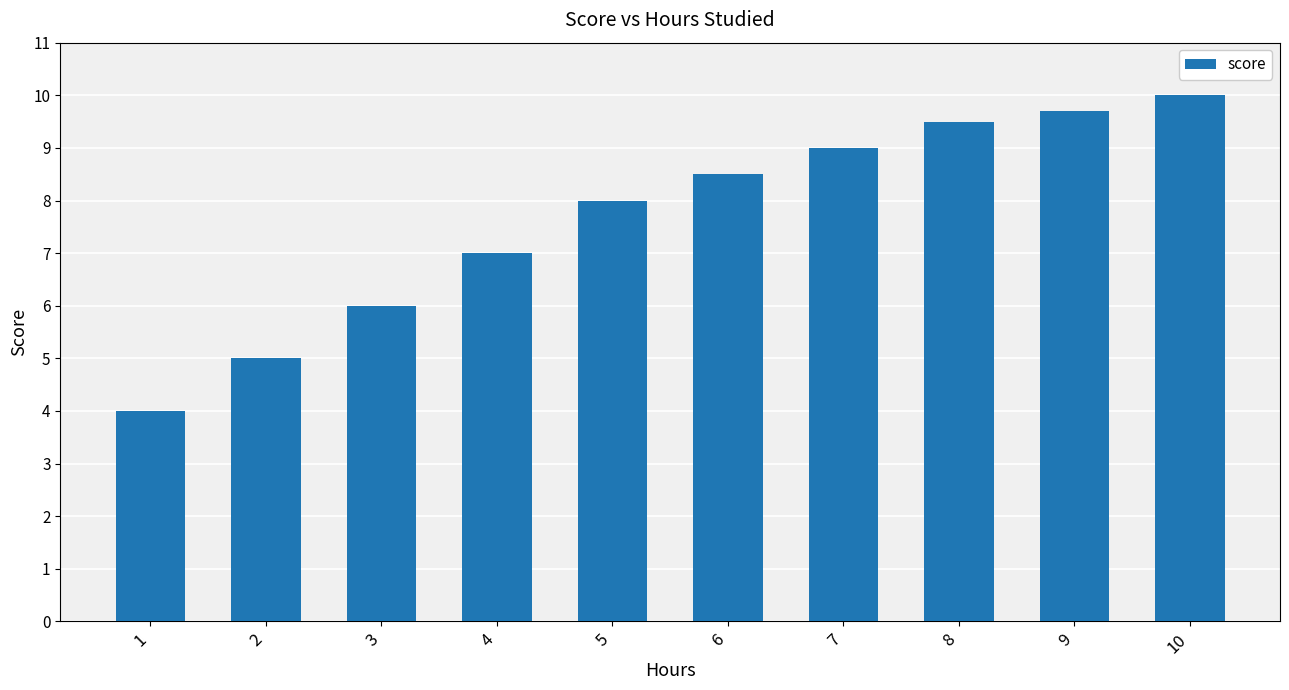

Read the value at 8.

9.5